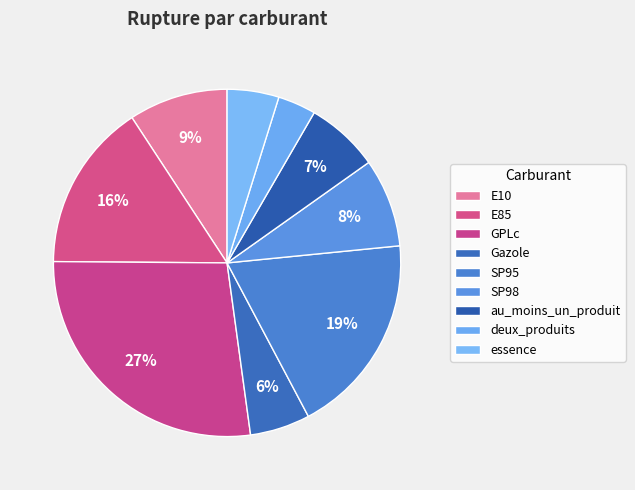

Count the number of slices in the pie.

9